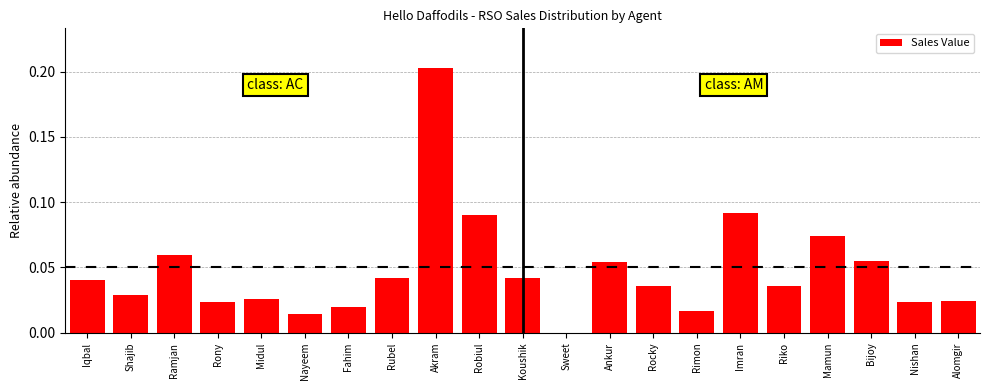

How many data points are above 0?

20